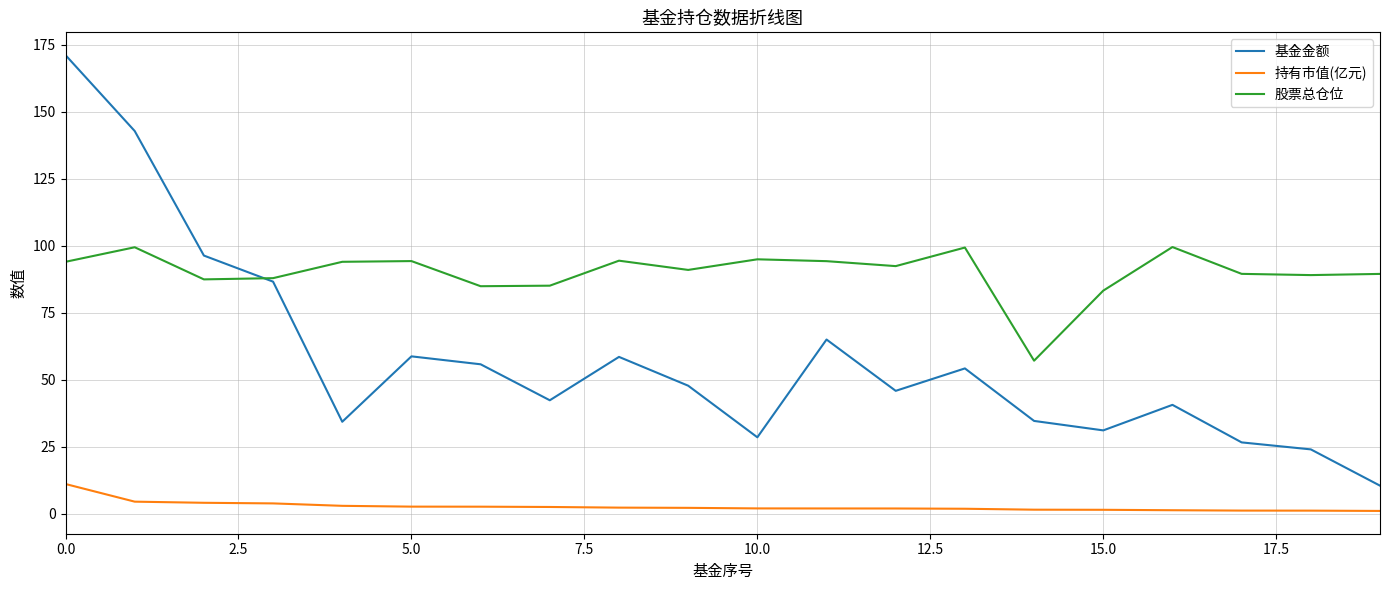

At how many categories does at least one series exceed 15?

20